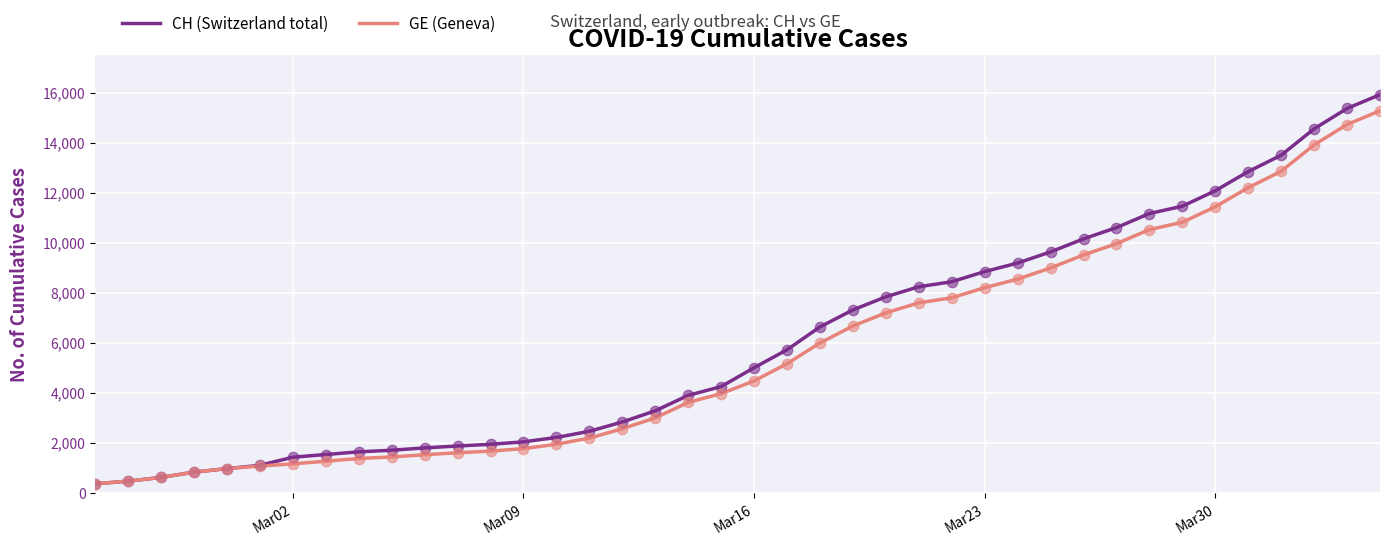

What is the smallest value displayed?

375